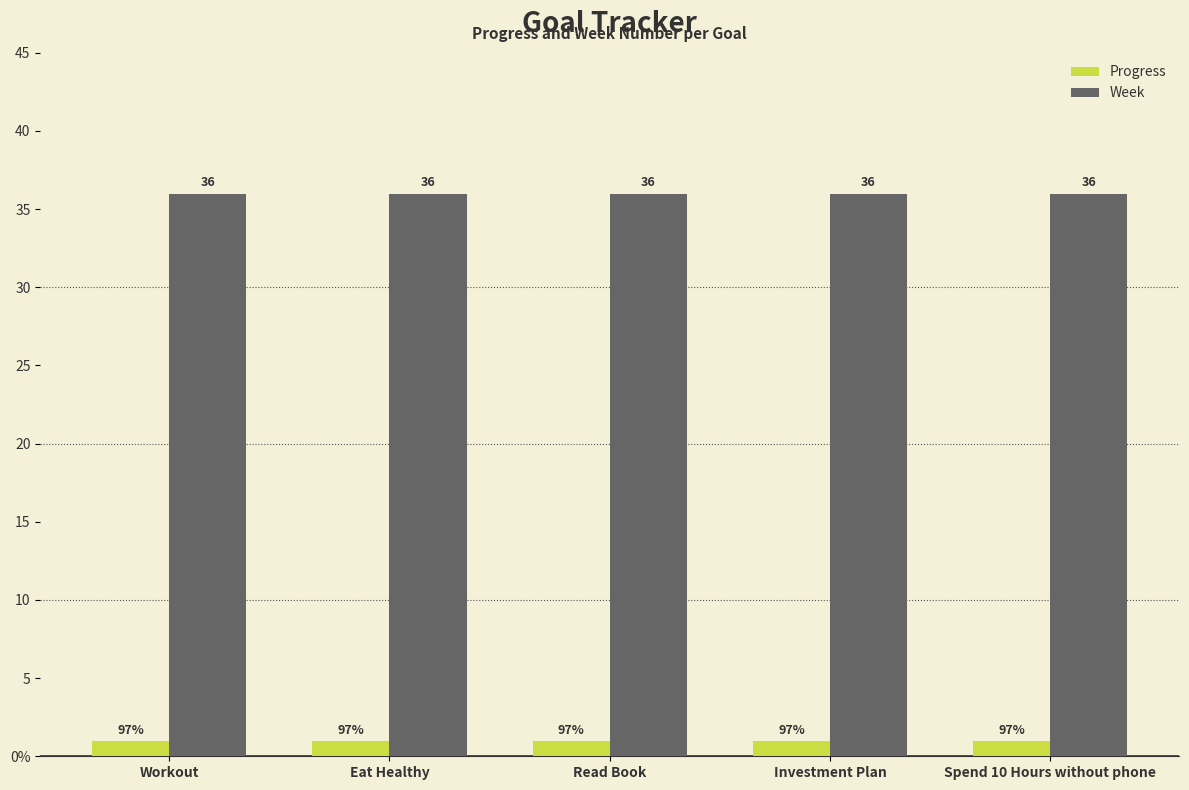

Are the bars horizontal?

No